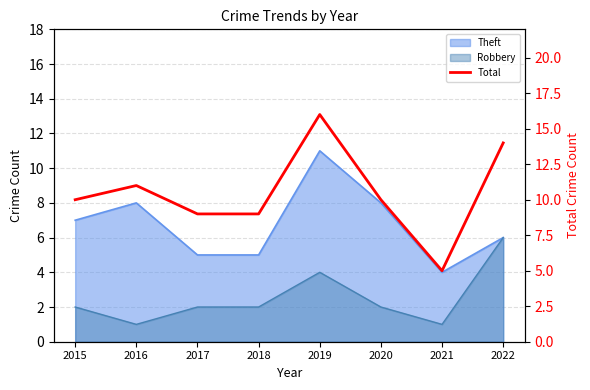

Is it true that the value at 2022 is 20?

False